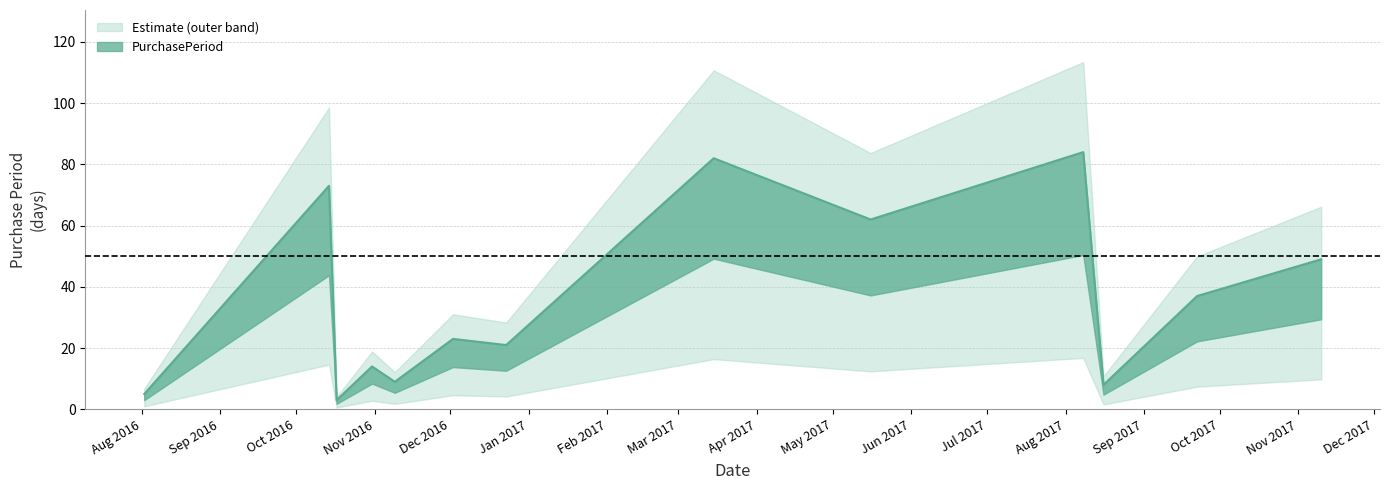

What is the greatest value displayed?

84